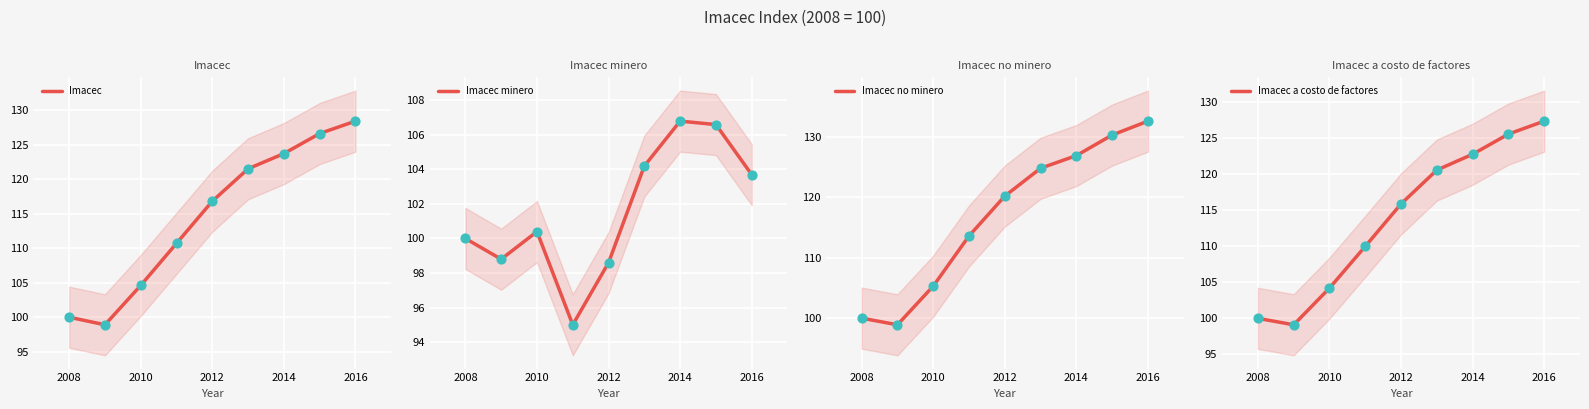

Which category has the highest value in the Imacec series?

2016